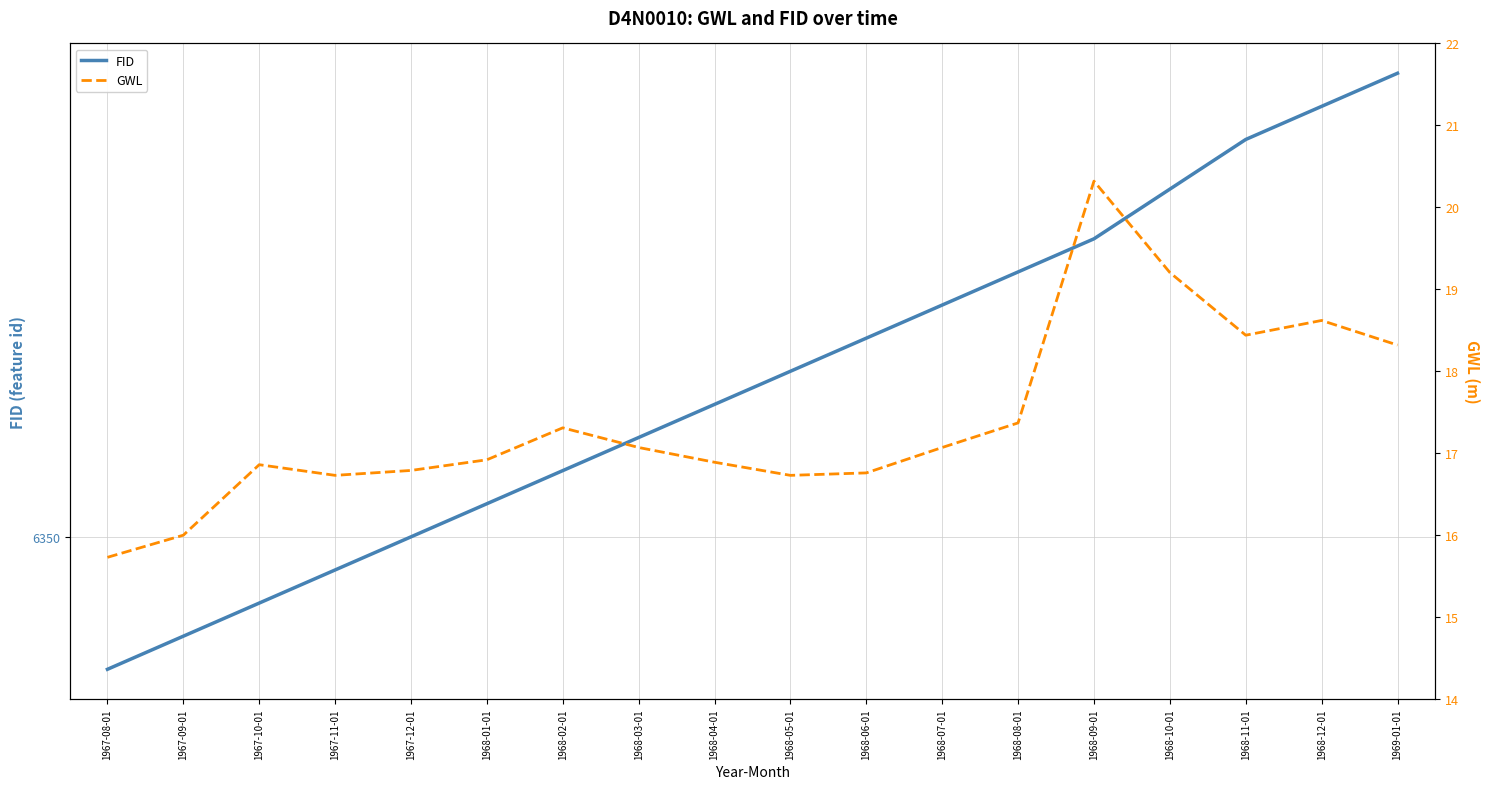

Which category has the highest value in the FID series?

1969-01-01